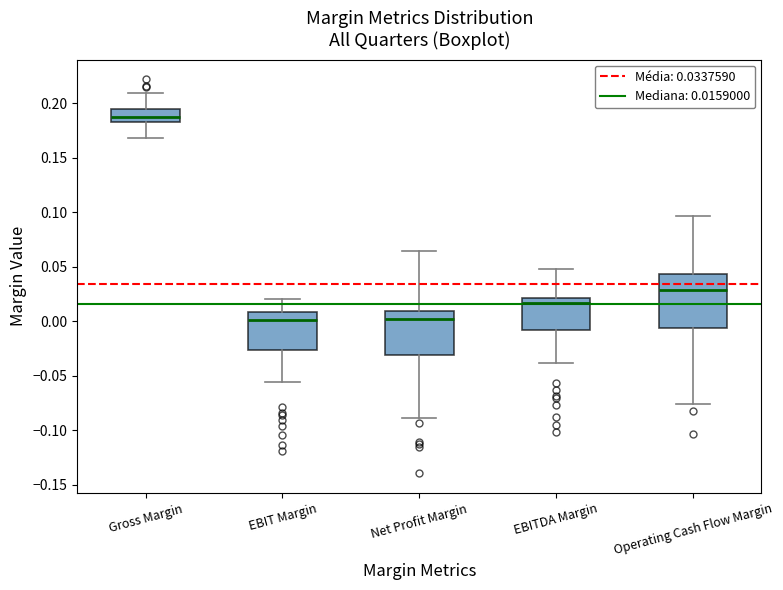

Where does the upper whisker of the box for Gross Margin end on the y-axis? The values are not printed on the chart, so give them approximately, as read against the axis.

0.210